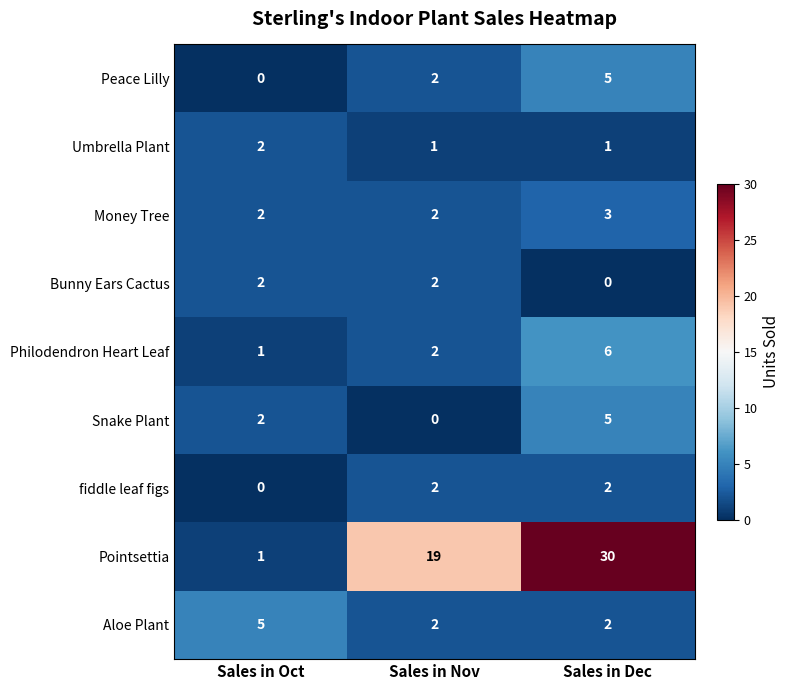

List the labels in order of Snake Plant value, largest first.

Sales in Dec, Sales in Oct, Sales in Nov